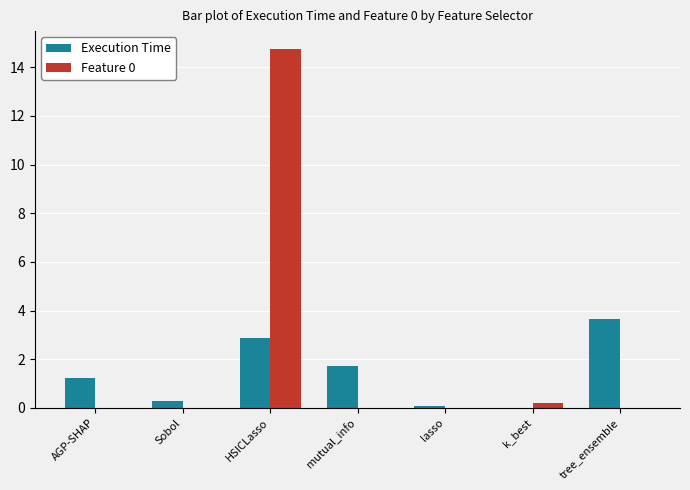

What is the sum of all Feature 0 values?

15.0